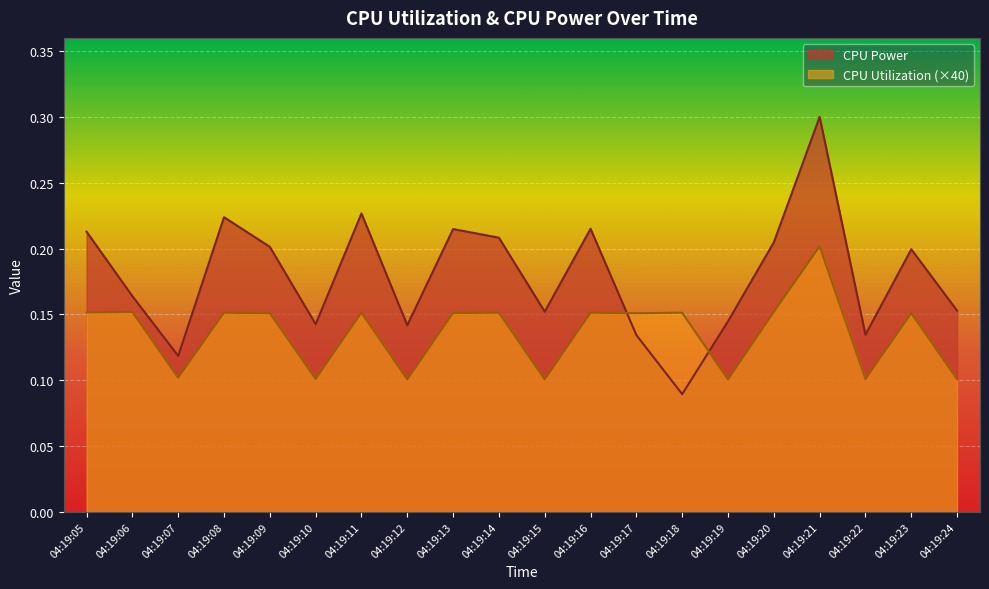

Reading left to right, transcribe all the data shown in this chart.

CPU Power: 04:19:05=0.2	04:19:06=0.2	04:19:07=0.1	04:19:08=0.2	04:19:09=0.2	04:19:10=0.1	04:19:11=0.2	04:19:12=0.1	04:19:13=0.2	04:19:14=0.2	04:19:15=0.2	04:19:16=0.2	04:19:17=0.1	04:19:18=0.1	04:19:19=0.1	04:19:20=0.2	04:19:21=0.3	04:19:22=0.1	04:19:23=0.2	04:19:24=0.2
CPU Utilization: 04:19:05=0.2	04:19:06=0.2	04:19:07=0.1	04:19:08=0.2	04:19:09=0.2	04:19:10=0.1	04:19:11=0.2	04:19:12=0.1	04:19:13=0.2	04:19:14=0.2	04:19:15=0.1	04:19:16=0.2	04:19:17=0.2	04:19:18=0.2	04:19:19=0.1	04:19:20=0.2	04:19:21=0.2	04:19:22=0.1	04:19:23=0.2	04:19:24=0.1